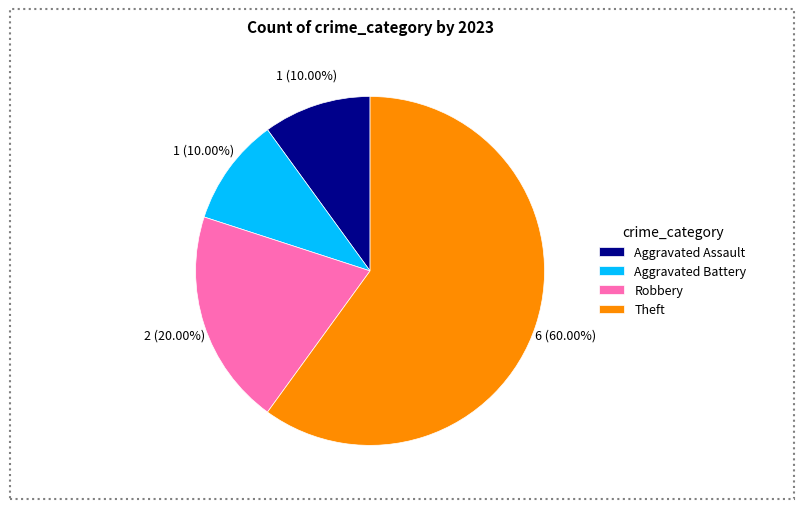

Do Theft and Aggravated Battery together represent more than half of the pie?

Yes